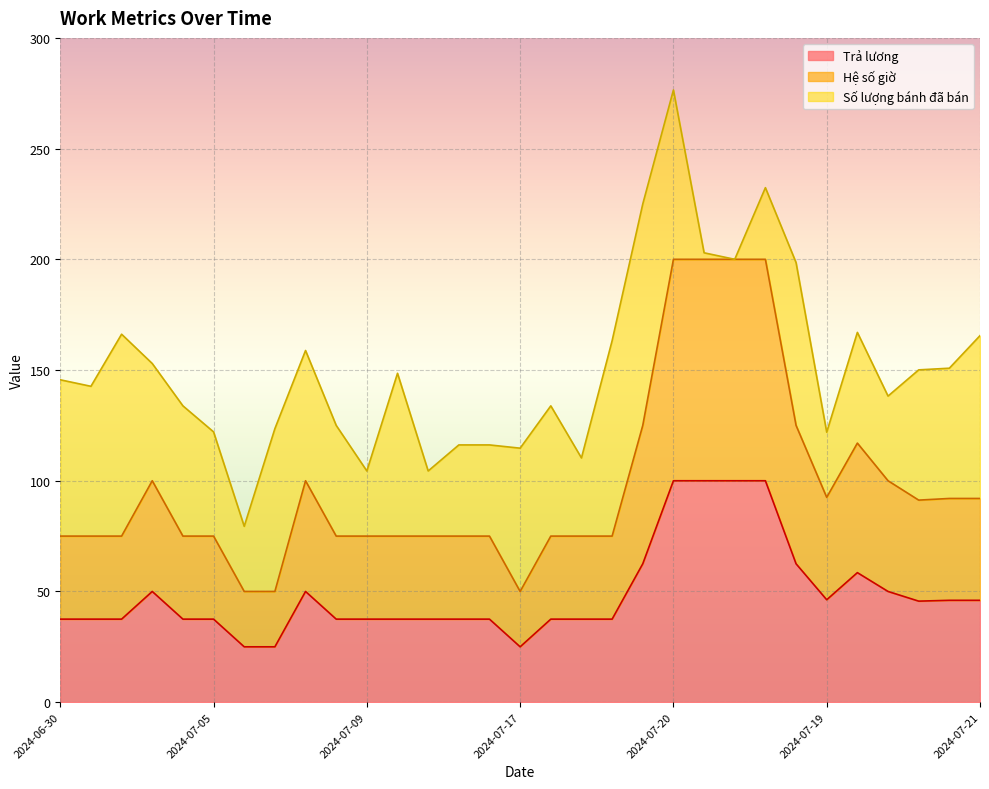

The value of Trả lương at 2024-07-18 is 61.1. True or false?

False